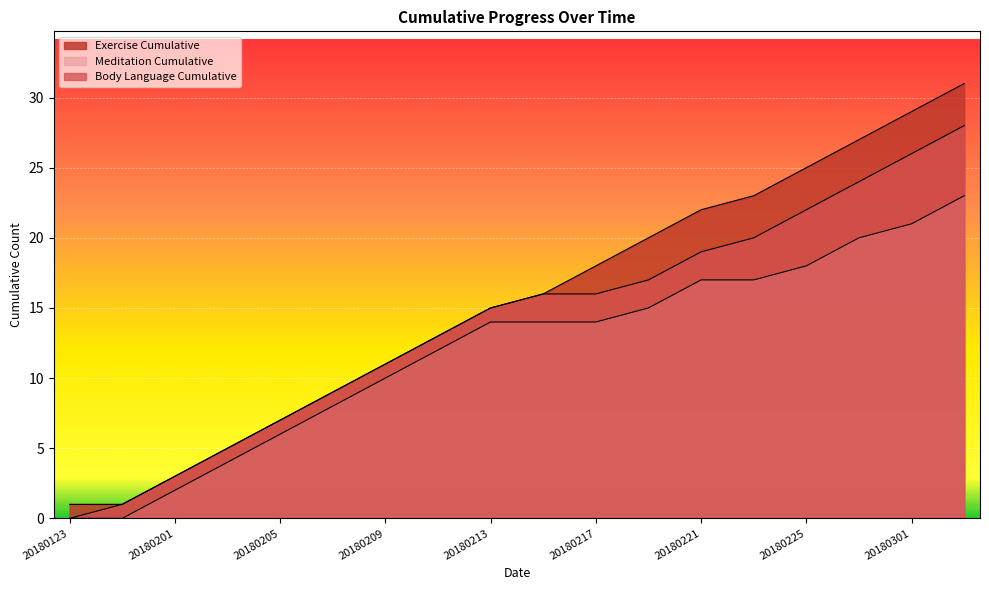

True or false: Exercise Cumulative has a value of 2 at 20180130.

False